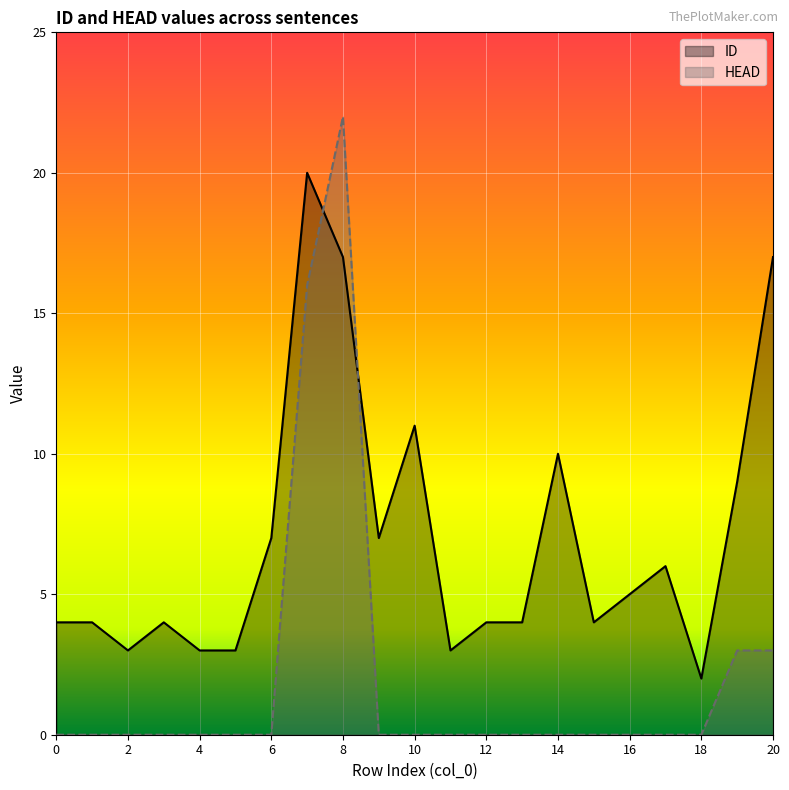

Rank the categories by ID value from highest to lowest.

7, 8, 20, 10, 14, 19, 6, 9, 17, 16, 0, 1, 3, 12, 13, 15, 2, 4, 5, 11, 18